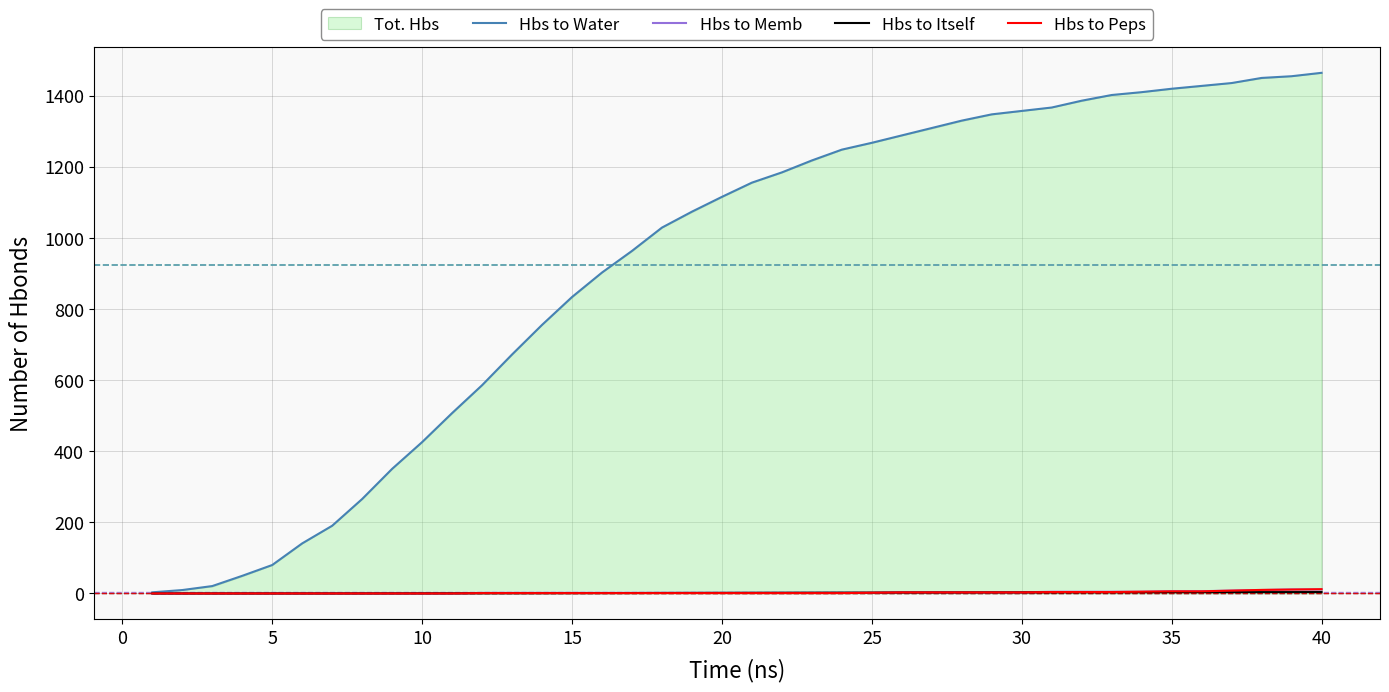

What is the maximum value for Hbs to Water?

1464.0